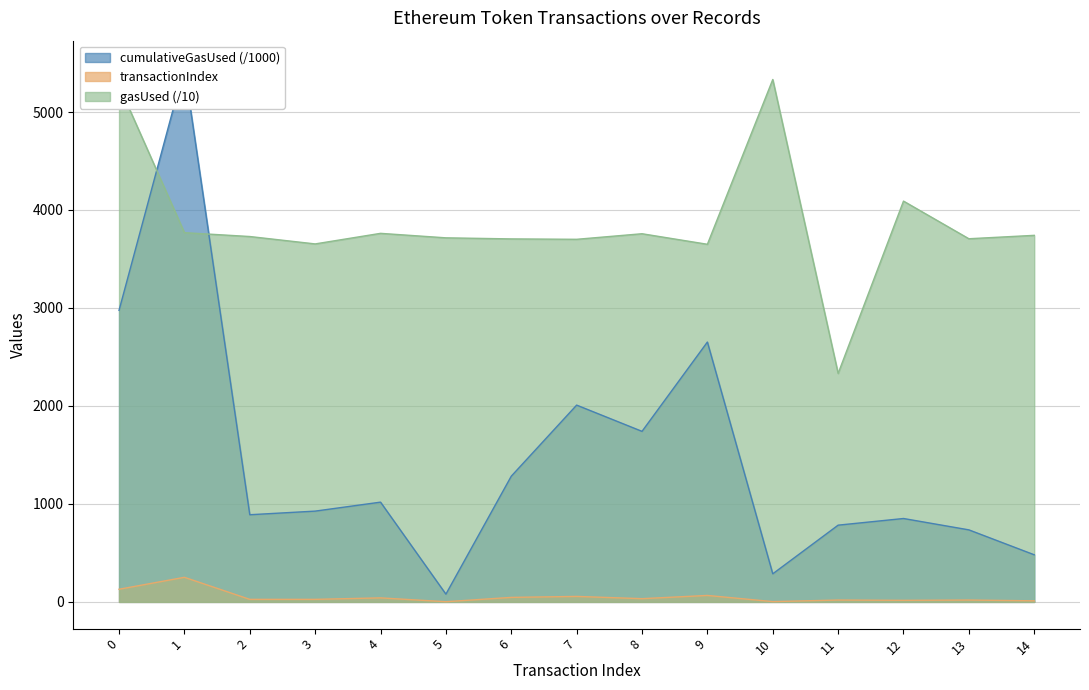

What are all the series names shown in the legend?

gasUsed, transactionIndex, cumulativeGasUsed